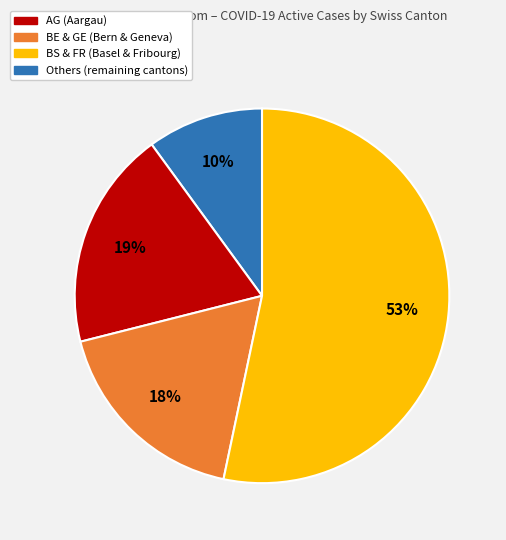

To the nearest percent, what is the difference between the largest and smallest slice percentages?

43%